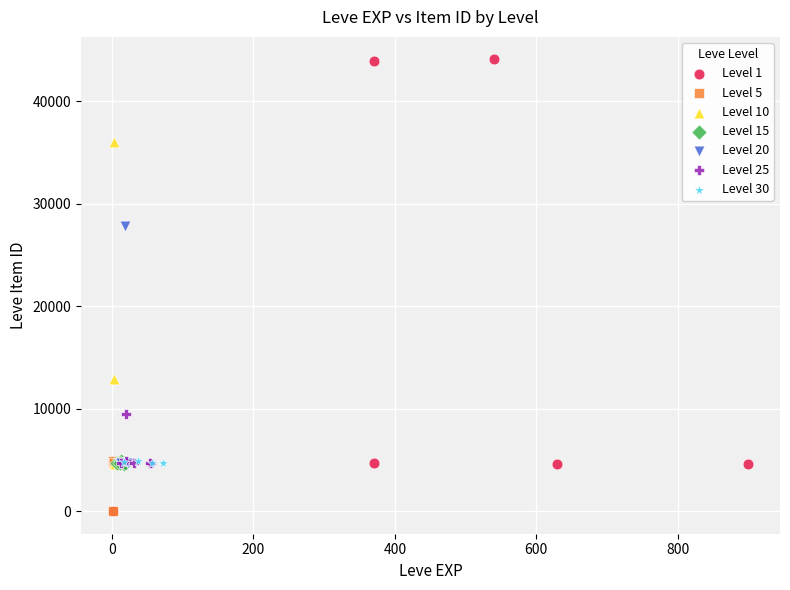

Which series has the largest Y range (max minus min)?

Level 1